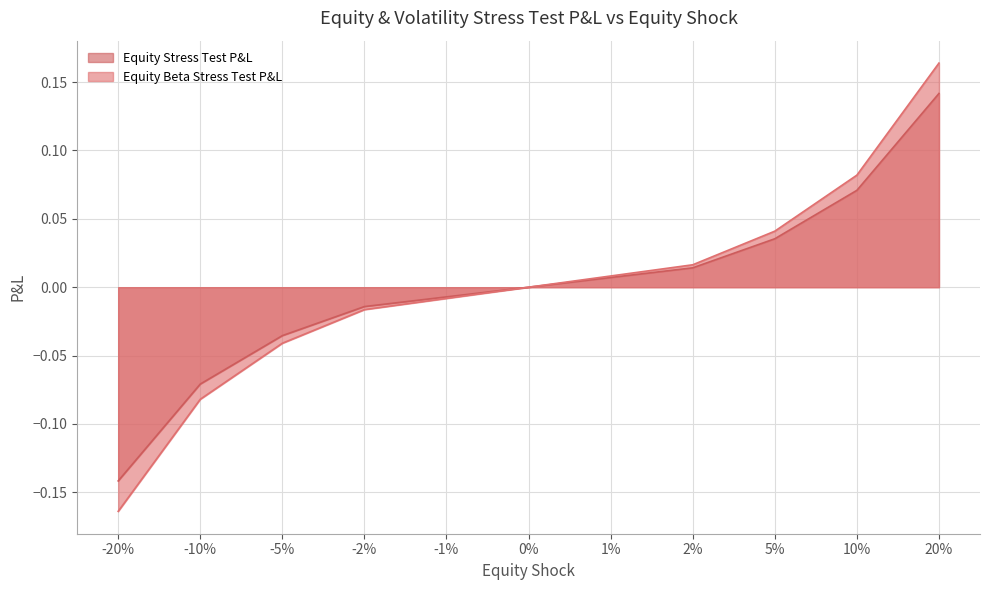

What is the sum of the Equity Beta Stress Test P&L values at -10% and -1%?

-0.1